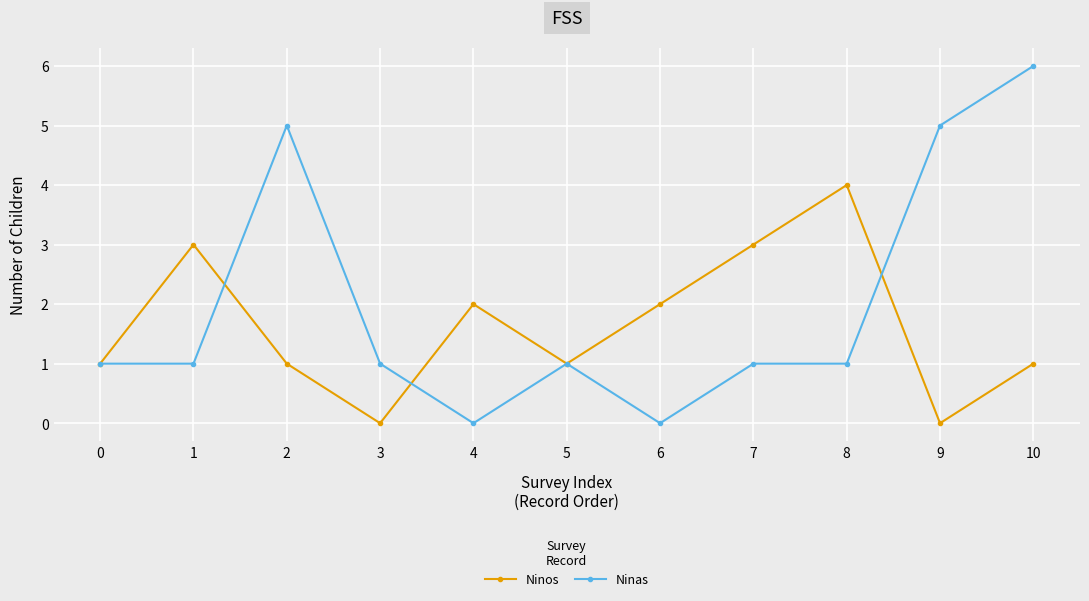

Reading left to right, list all the values displayed in this chart.

Ninos: 1	3	1	0	2	1	2	3	4	0	1
Ninas: 1	1	5	1	0	1	0	1	1	5	6